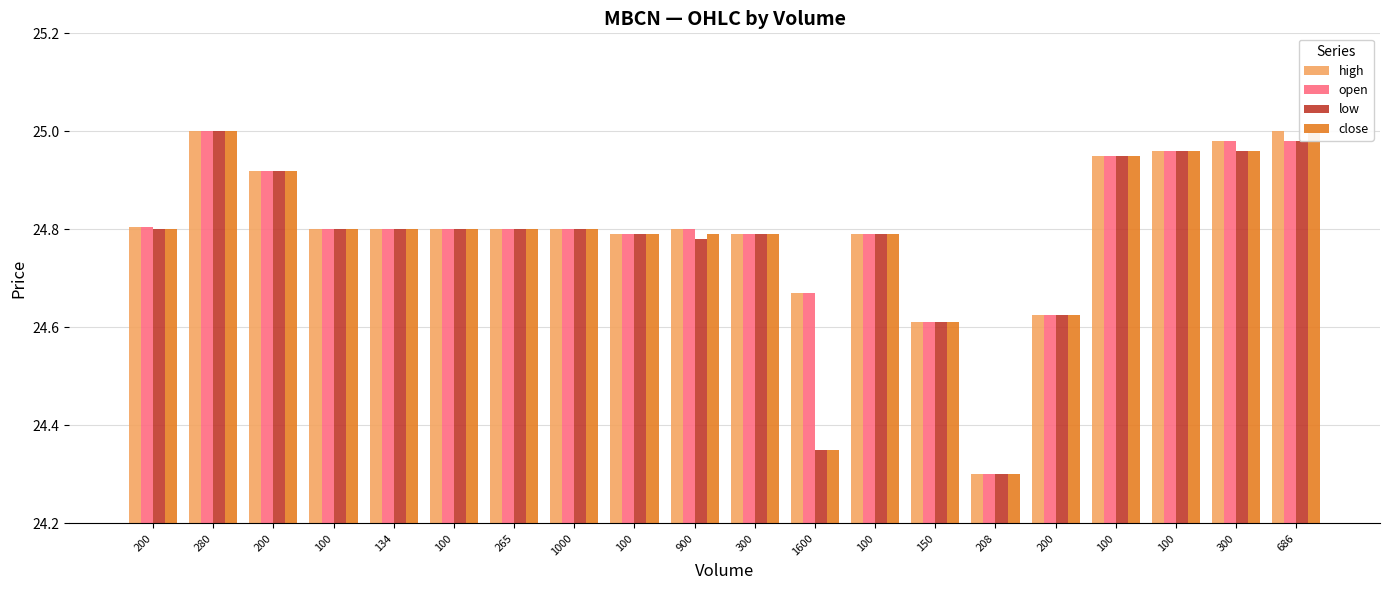

Are the bars horizontal?

No